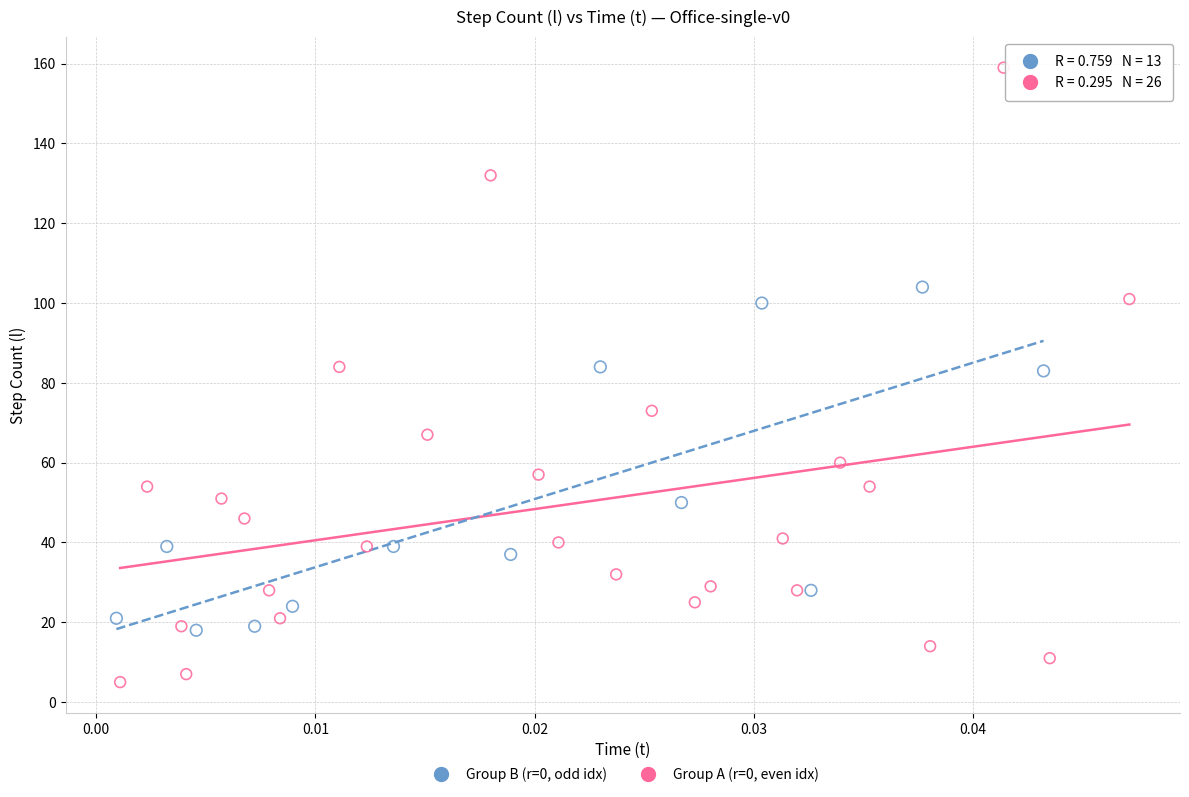

Which series reaches the minimum Y coordinate?

Group A (r=0, even idx)